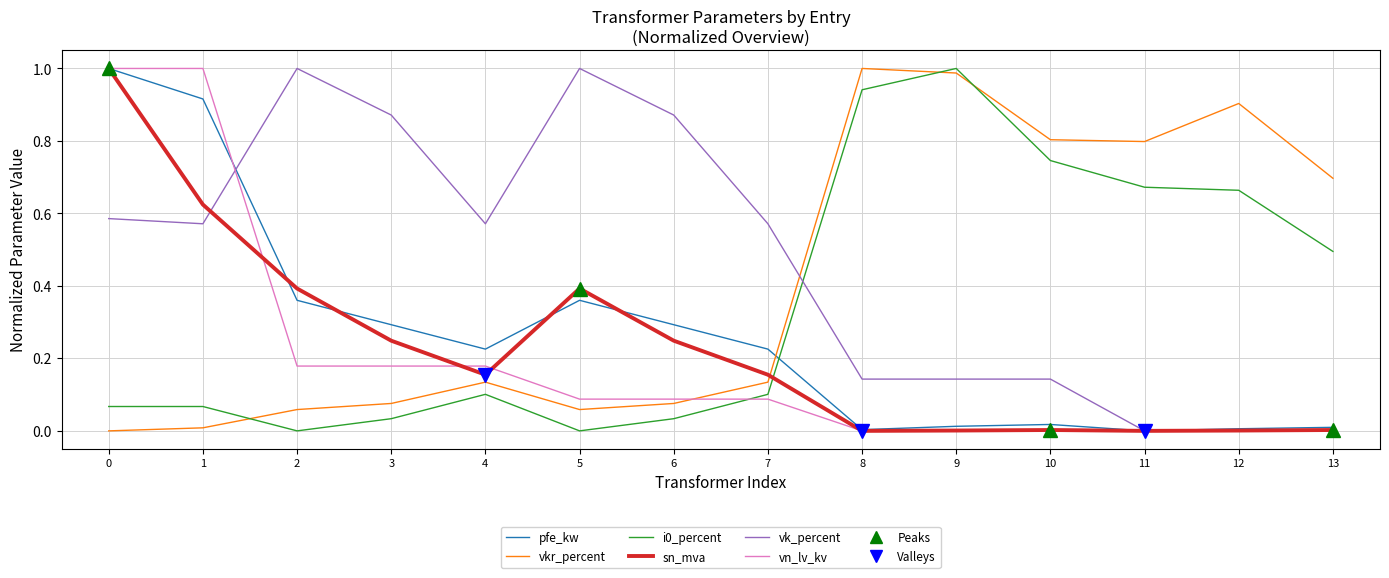

Between 5 and 11, which series saw the biggest shift?

vk_percent